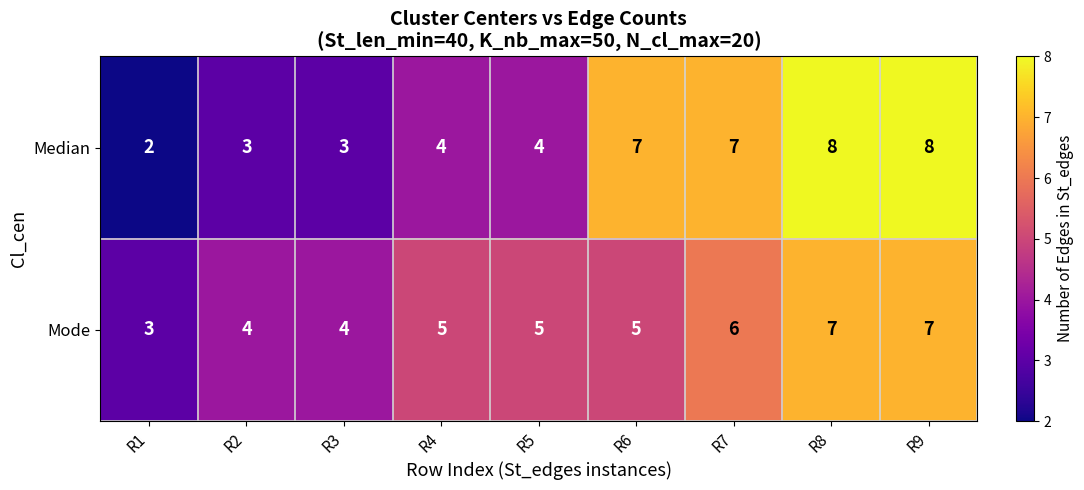

How many Median values are between 3 and 7?

6